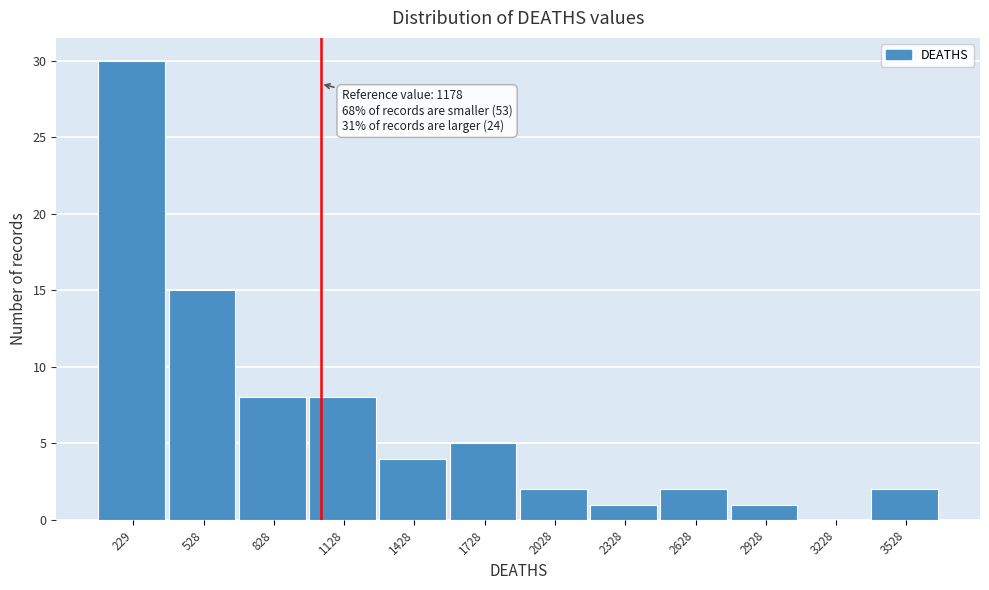

Reading left to right, list all the values displayed in this chart.

229=30	528=15	828=8	1128=8	1428=4	1728=5	2028=2	2328=1	2628=2	2928=1	3228=0	3528=2